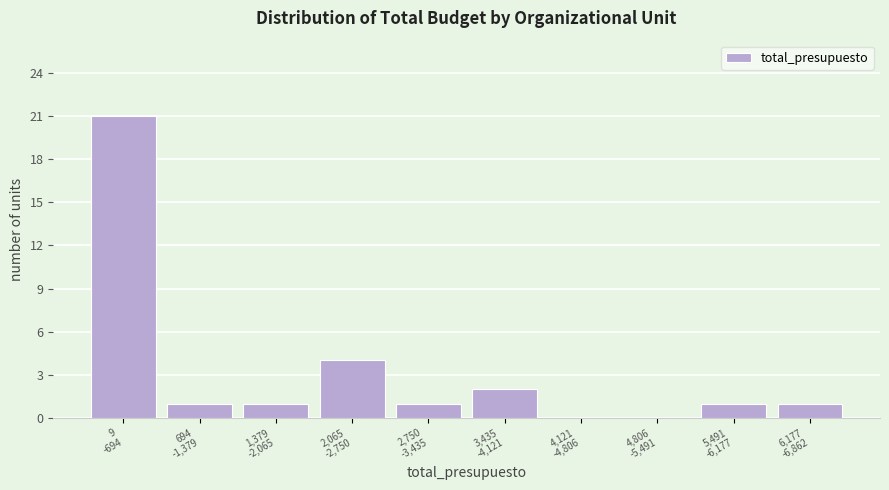

What is the maximum value shown in the chart?

21